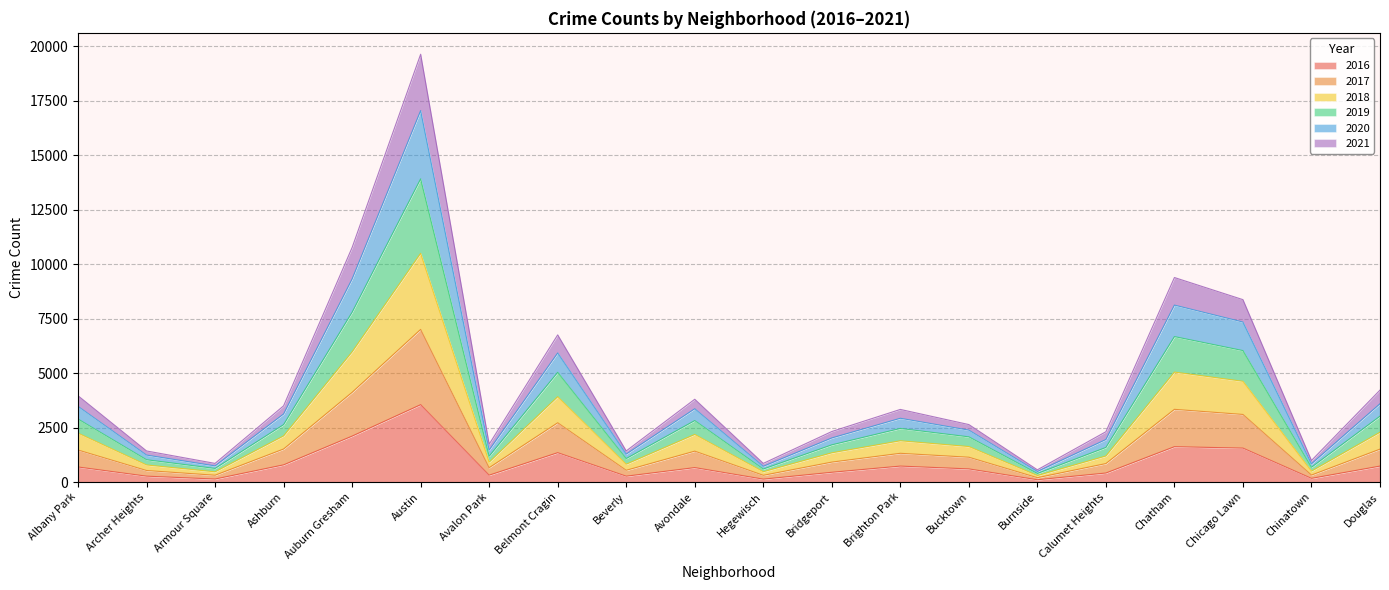

What position from the left is Calumet Heights?

16